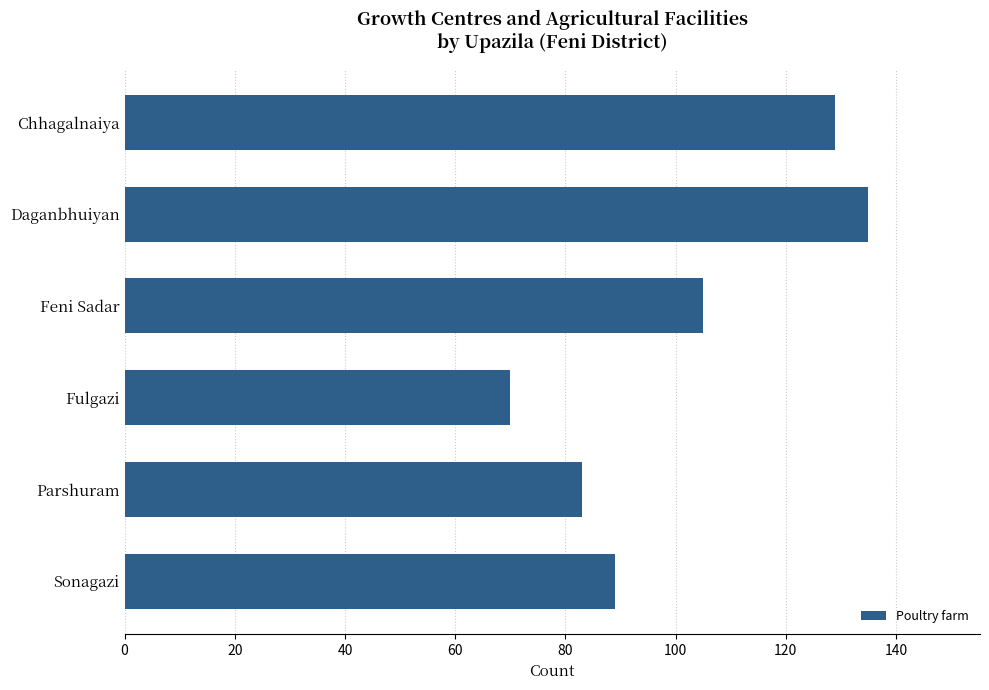

What is the sum of all values?

611